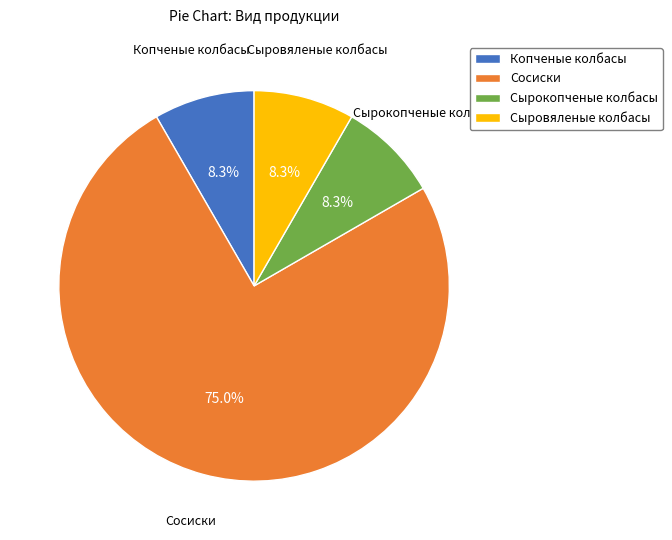

How many slices are in this pie chart?

4